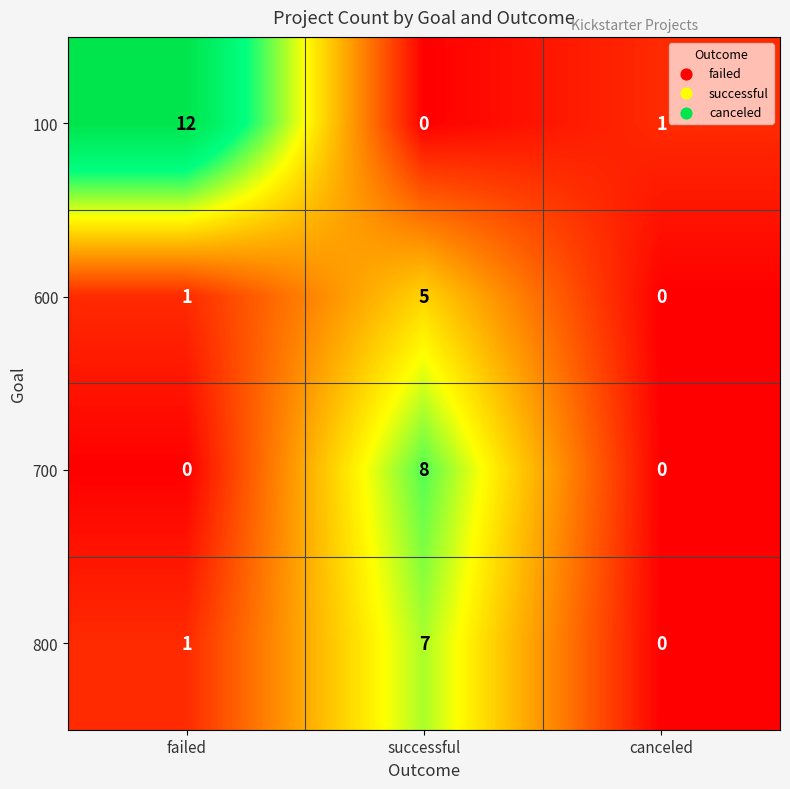

Reading left to right, what are all the values shown in this chart?

100: 12	0	1
600: 1	5	0
700: 0	8	0
800: 1	7	0